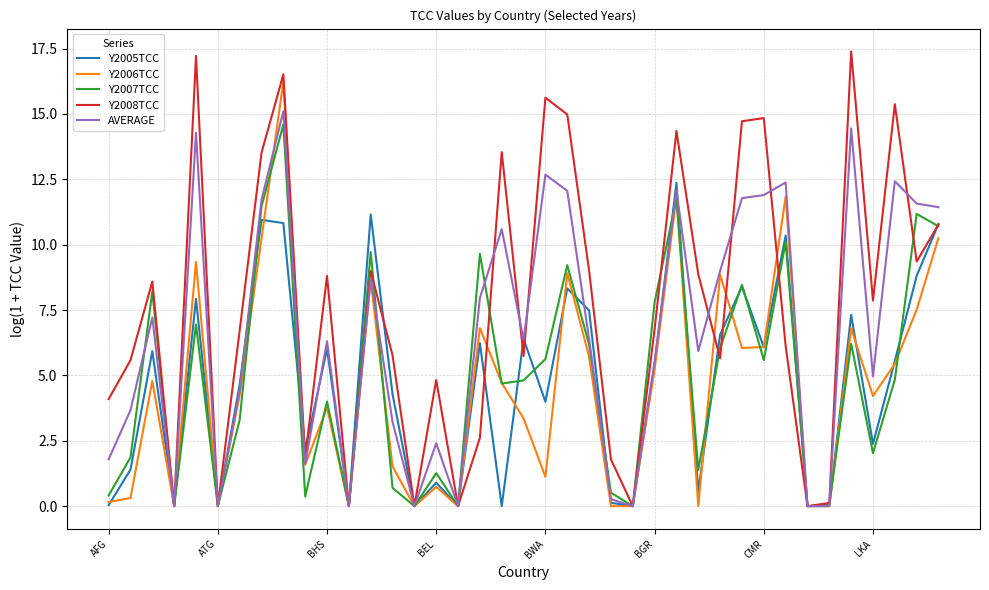

What are all the series names shown in the legend?

Y2005TCC, Y2006TCC, Y2007TCC, Y2008TCC, AVERAGE